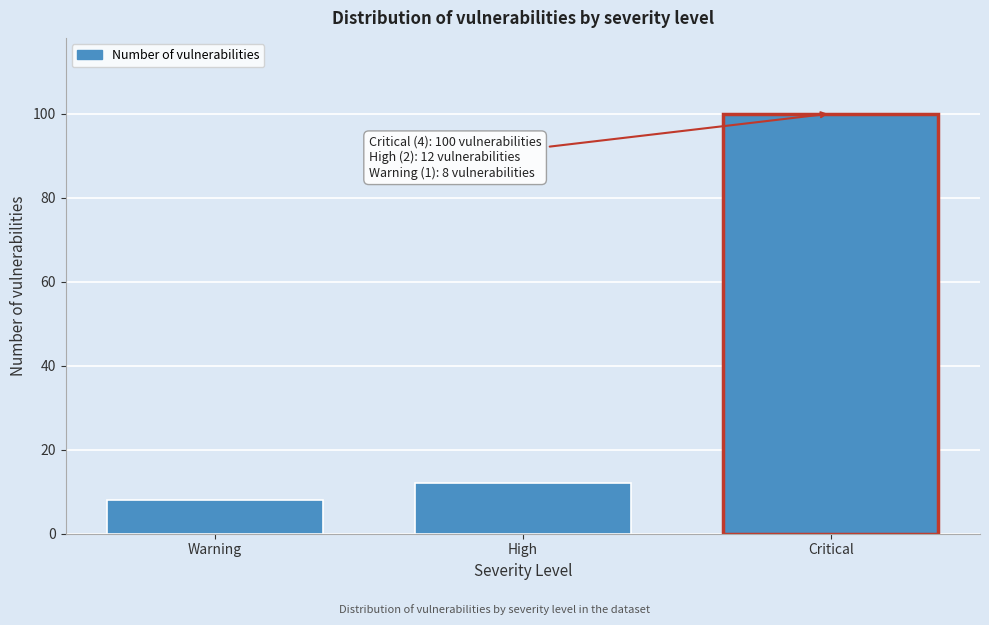

Reading right to left, what are all the values shown in this chart?

100	12	8